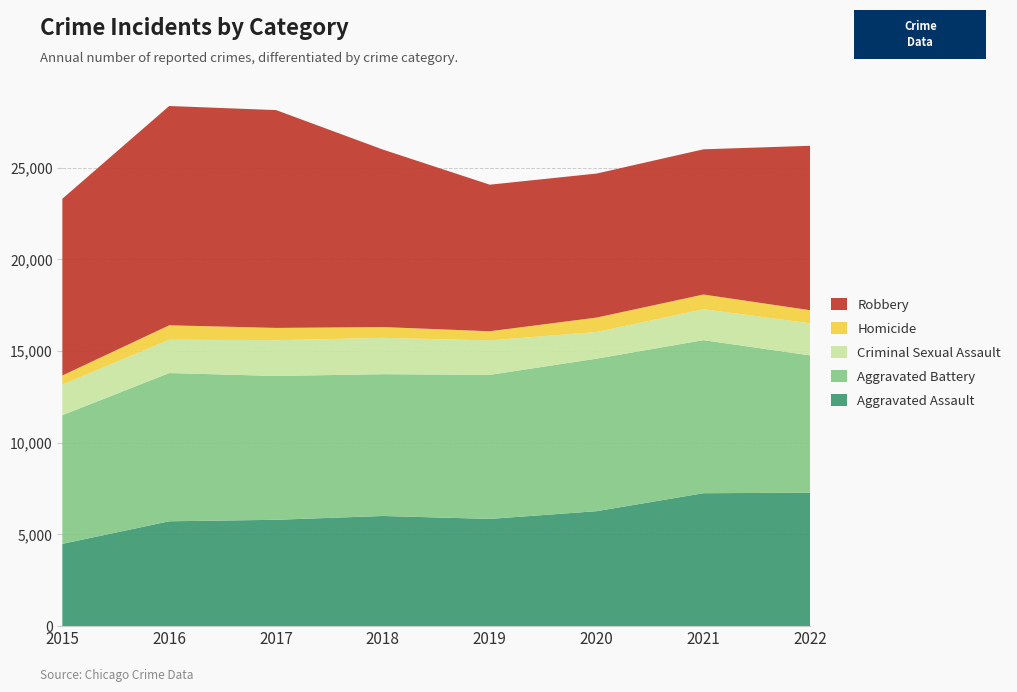

Reading left to right, transcribe all the data shown in this chart.

Aggravated Assault: 2015=4480	2016=5712	2017=5793	2018=6001	2019=5841	2020=6263	2021=7243	2022=7270
Aggravated Battery: 2015=7018	2016=8085	2017=7845	2018=7734	2019=7857	2020=8319	2021=8348	2022=7488
Criminal Sexual Assault: 2015=1670	2016=1819	2017=1949	2018=1982	2019=1880	2020=1454	2021=1686	2022=1752
Homicide: 2015=496	2016=786	2017=672	2018=589	2019=498	2020=787	2021=804	2022=713
Robbery: 2015=9638	2016=11960	2017=11880	2018=9679	2019=7994	2020=7855	2021=7919	2022=8969